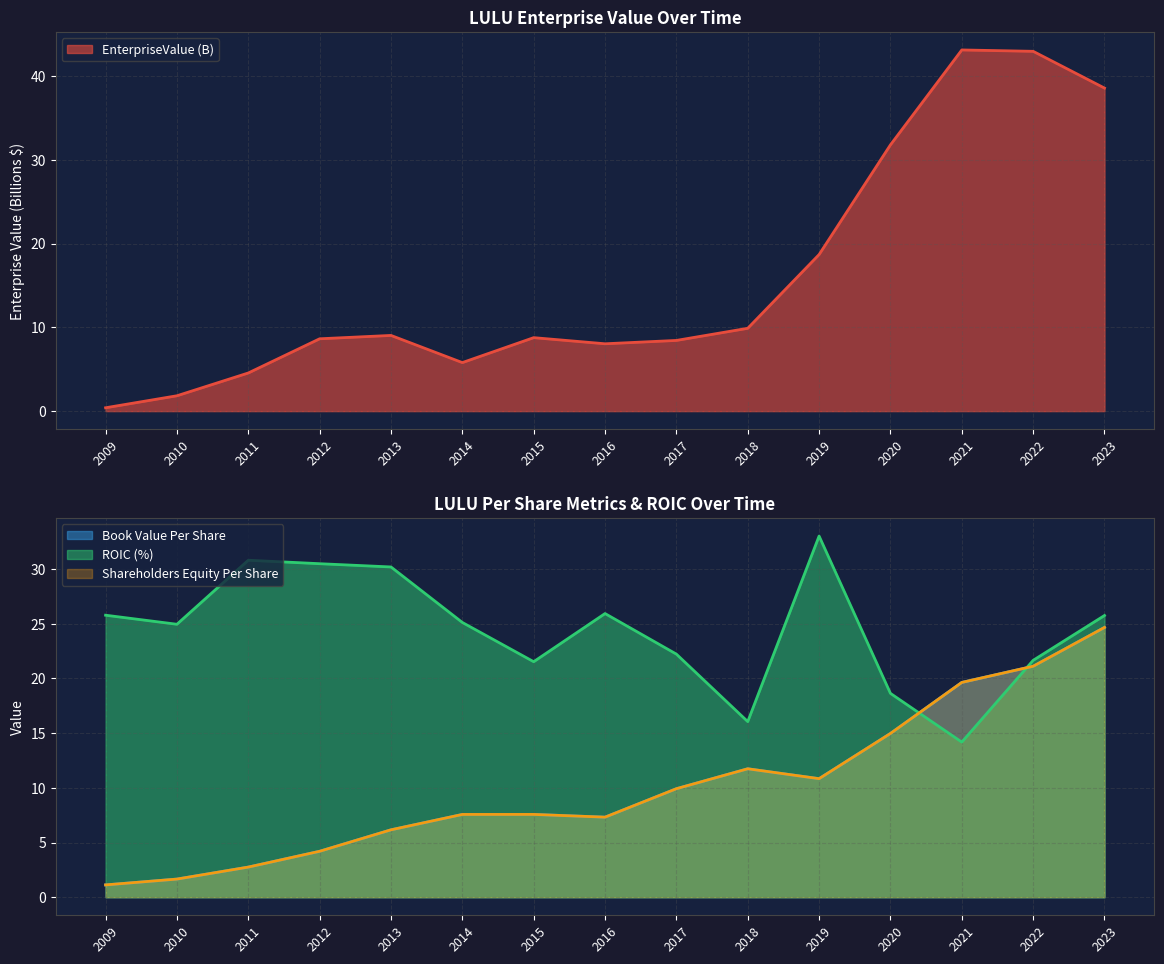

What is the maximum value for roic?

33.0